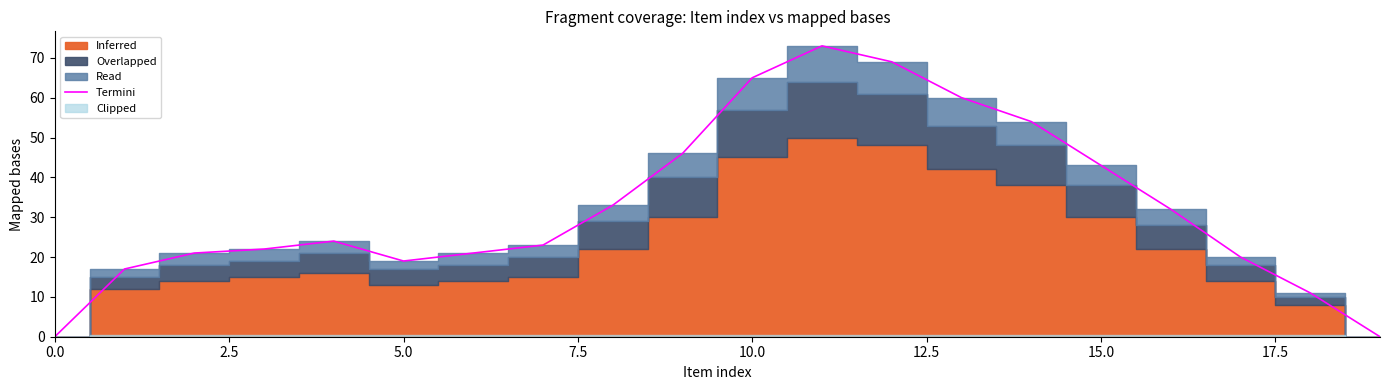

What is the ratio of the value at 13 to the value at 9?

1.3